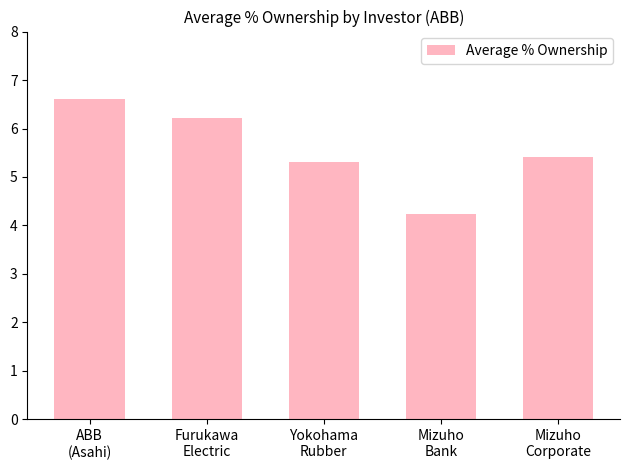

What is the difference between the values at Mizuho
Corporate and Mizuho
Bank?

1.2